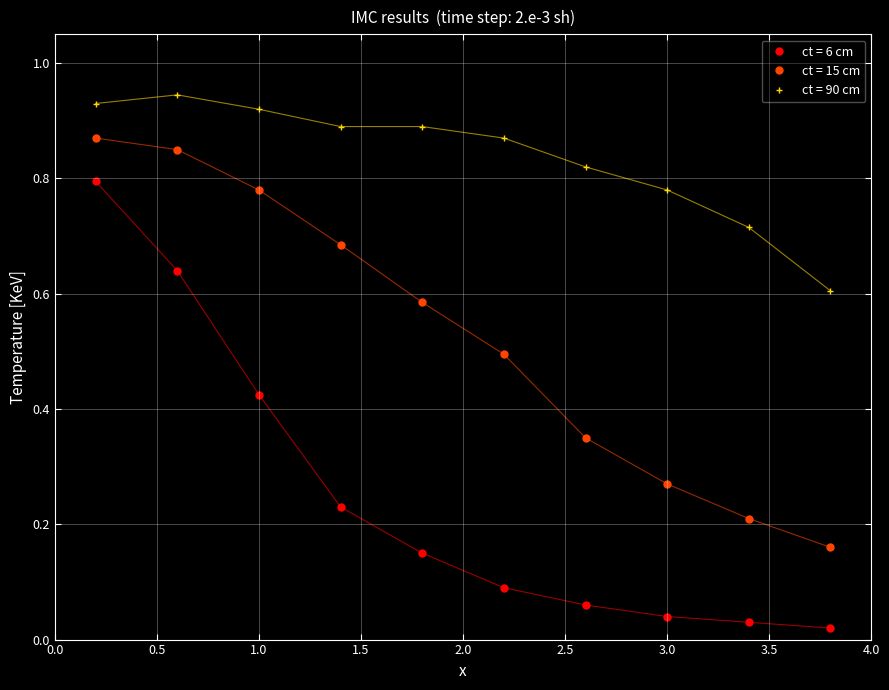

True or false: ct = 6 cm and ct = 15 cm intersect in this chart.

False